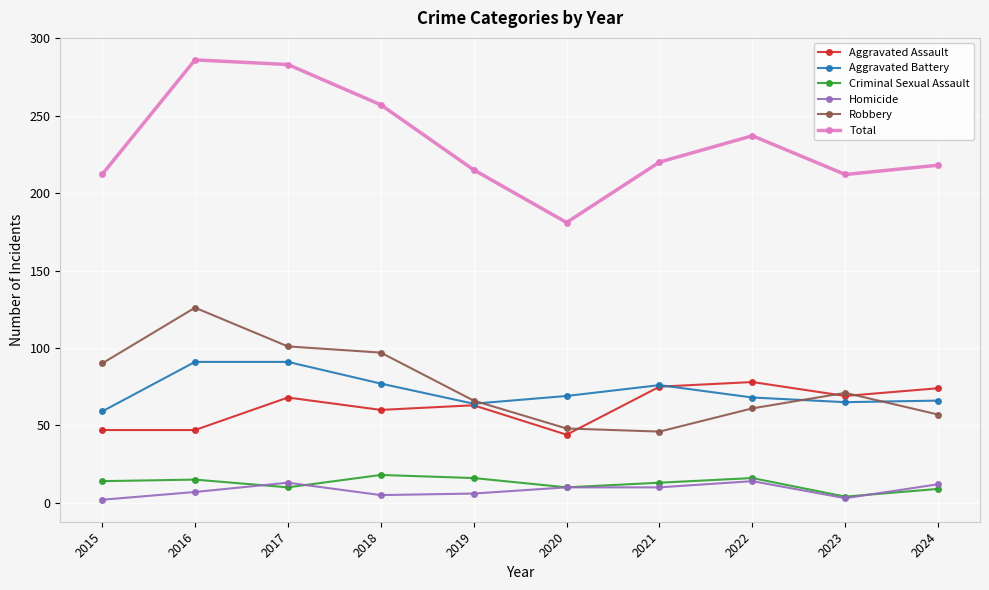

At which label is Total closest to 233?

2022